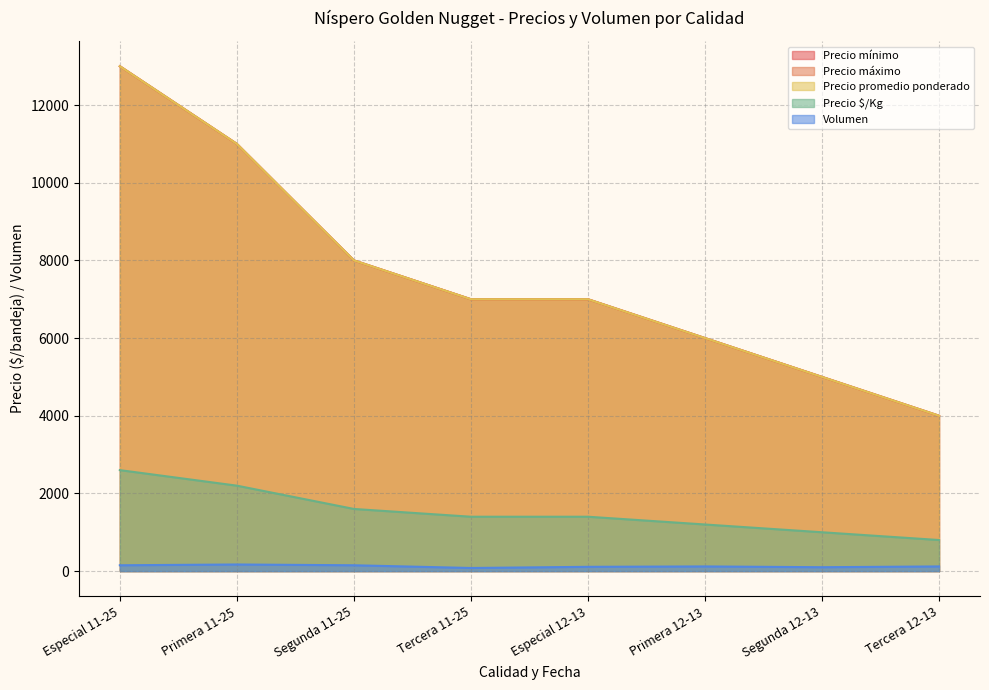

What are all the series names shown in the legend?

Precio mínimo, Precio máximo, Precio promedio ponderado, Precio $/Kg, Volumen